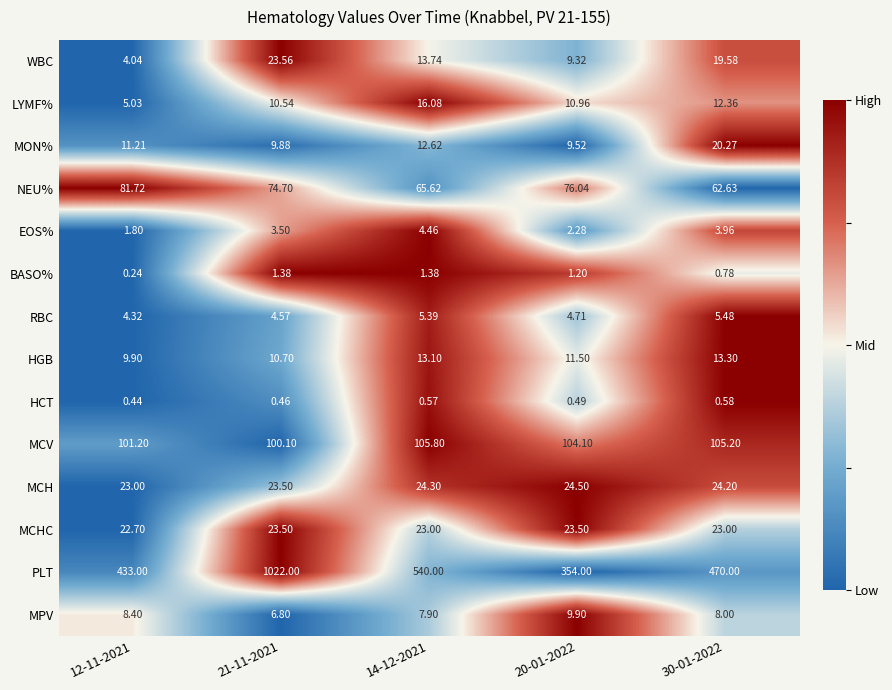

Which series has the largest total across all categories?

PLT